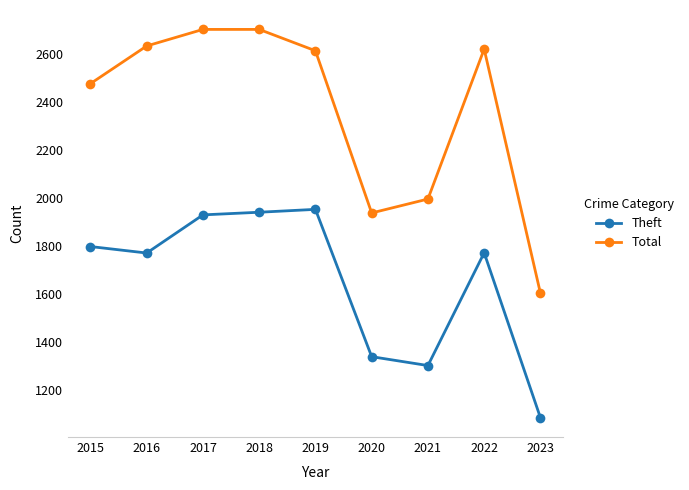

Which series has the largest range (max minus min)?

Total